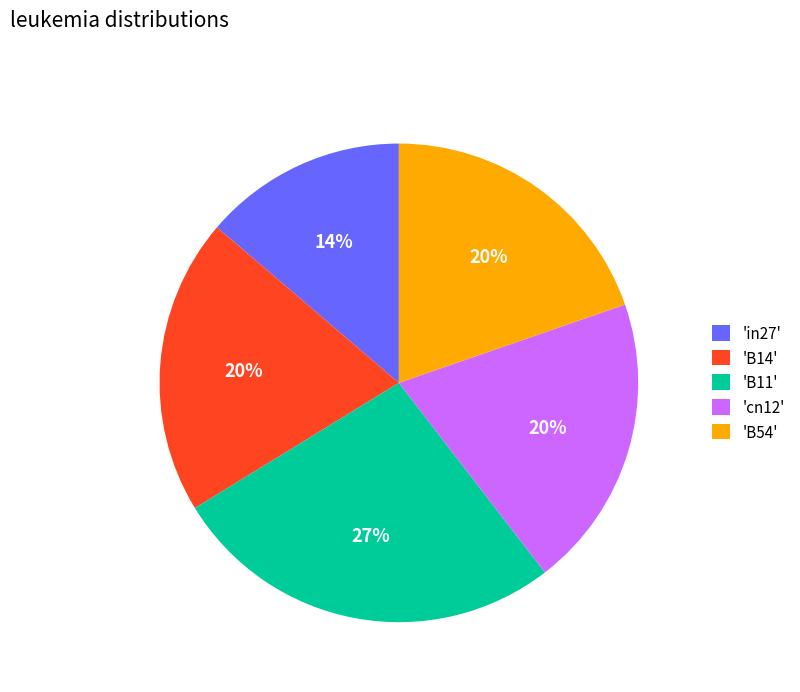

To the nearest percent, what is the difference between the 'B54' and 'B11' slice percentages?

7%